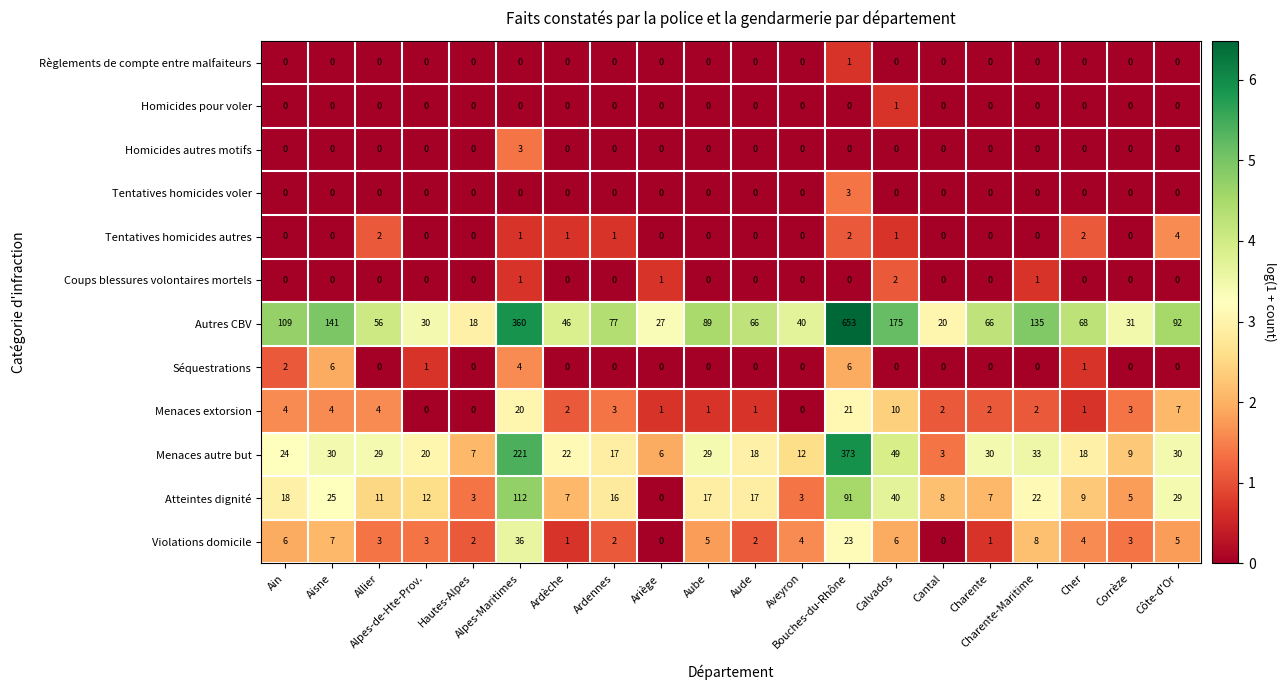

What is the highest value of the Séquestrations series?

6